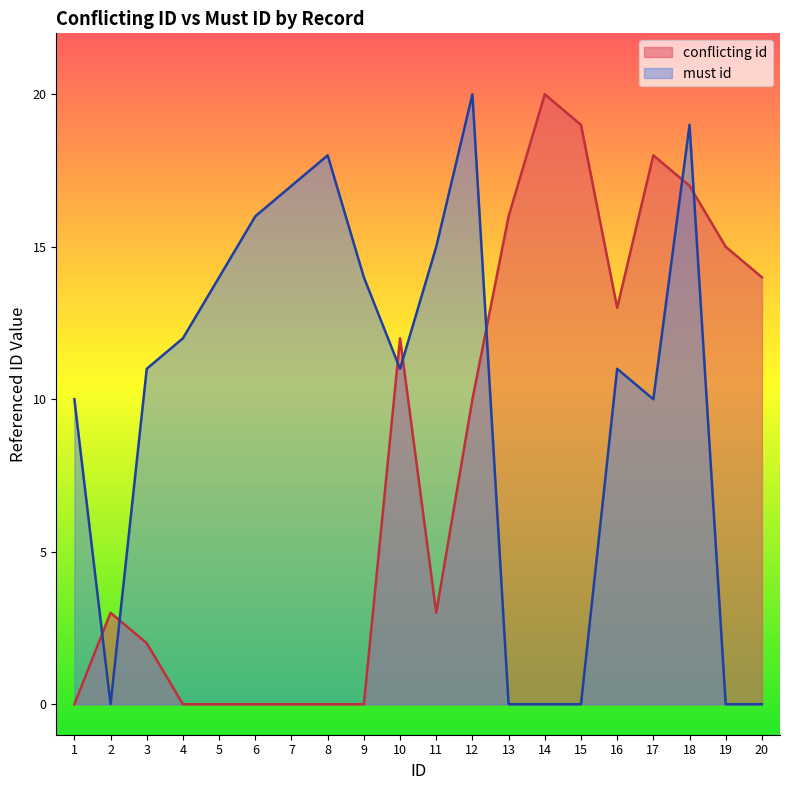

What is the value of the must id point at the 7th from the left?

17